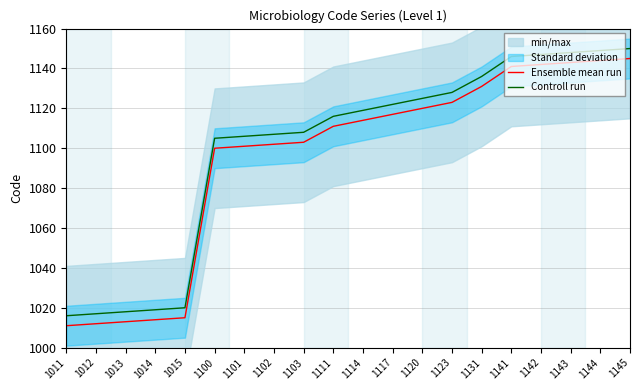

True or false: Ensemble mean run and Controll run cross at least once.

False